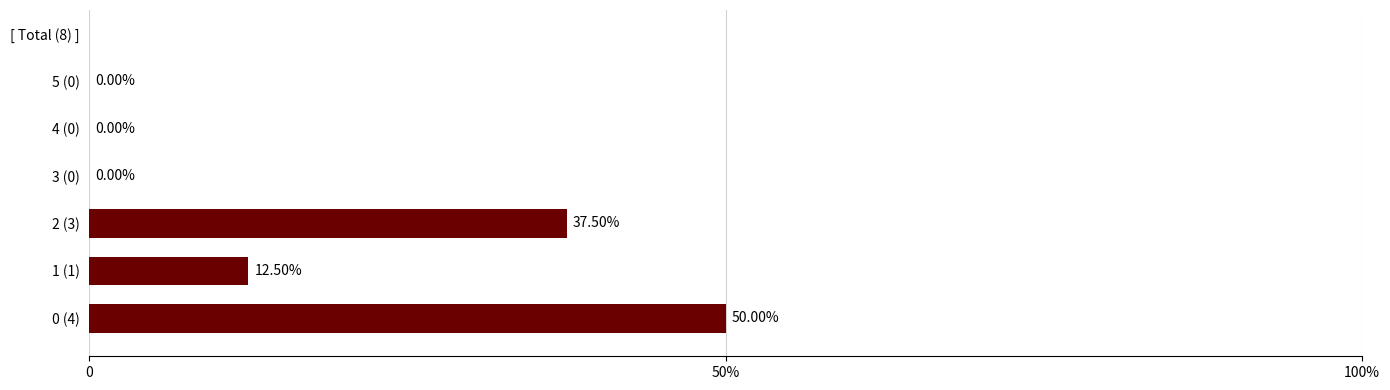

Are the bars horizontal?

Yes